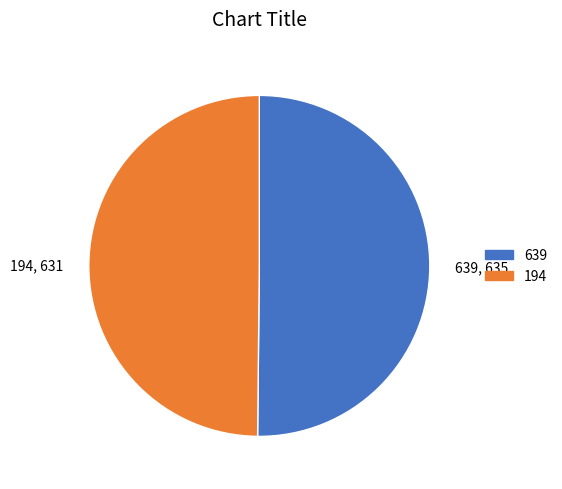

Is it true that 194, 631 is 50% of the pie?

True